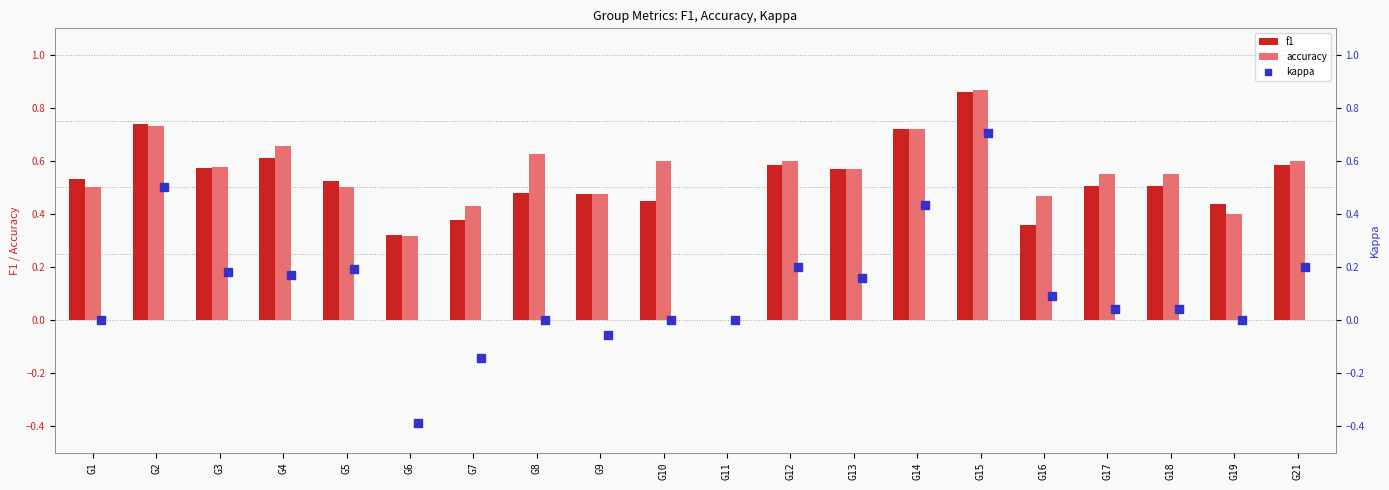

The accuracy series shows 0.8 at G12. True or false?

False